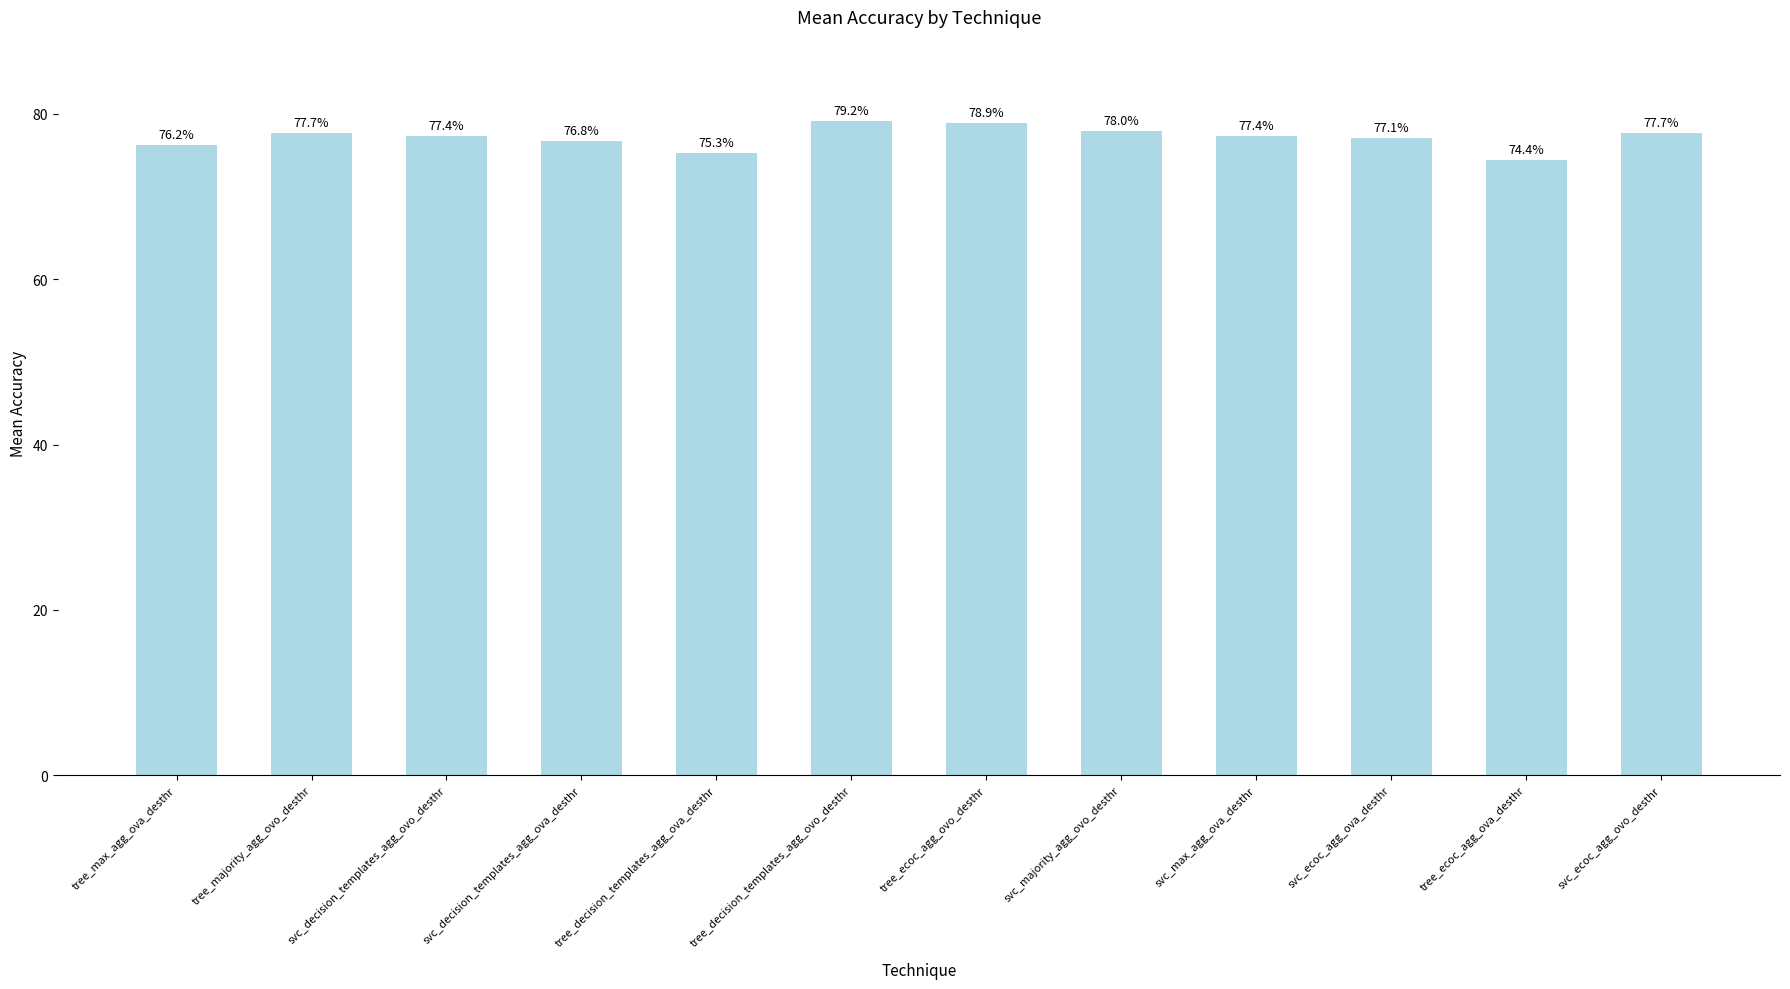

Reading left to right, what are all the values shown in this chart?

tree_max_agg_ova_desthr=0.8	tree_majority_agg_ovo_desthr=0.8	svc_decision_templates_agg_ovo_desthr=0.8	svc_decision_templates_agg_ova_desthr=0.8	tree_decision_templates_agg_ova_desthr=0.8	tree_decision_templates_agg_ovo_desthr=0.8	tree_ecoc_agg_ovo_desthr=0.8	svc_majority_agg_ovo_desthr=0.8	svc_max_agg_ova_desthr=0.8	svc_ecoc_agg_ova_desthr=0.8	tree_ecoc_agg_ova_desthr=0.7	svc_ecoc_agg_ovo_desthr=0.8